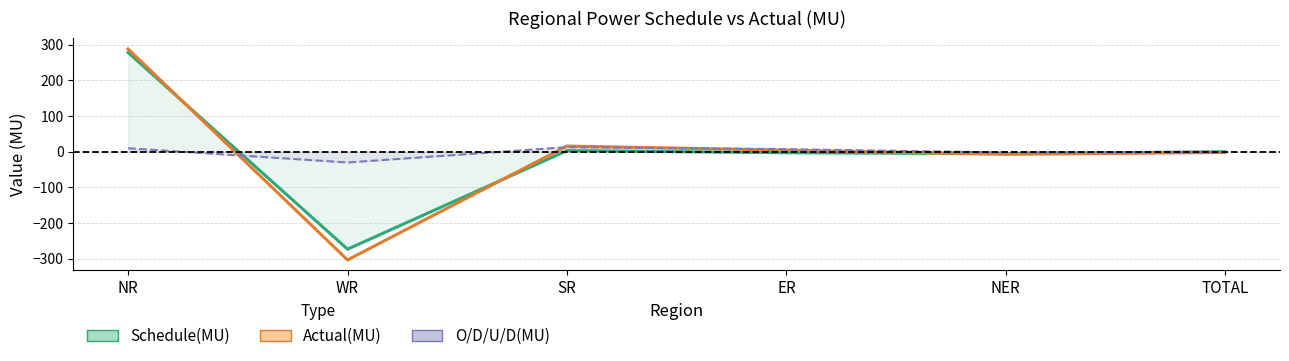

What is the difference between the second highest and minimum values in the Actual(MU) series?

319.0